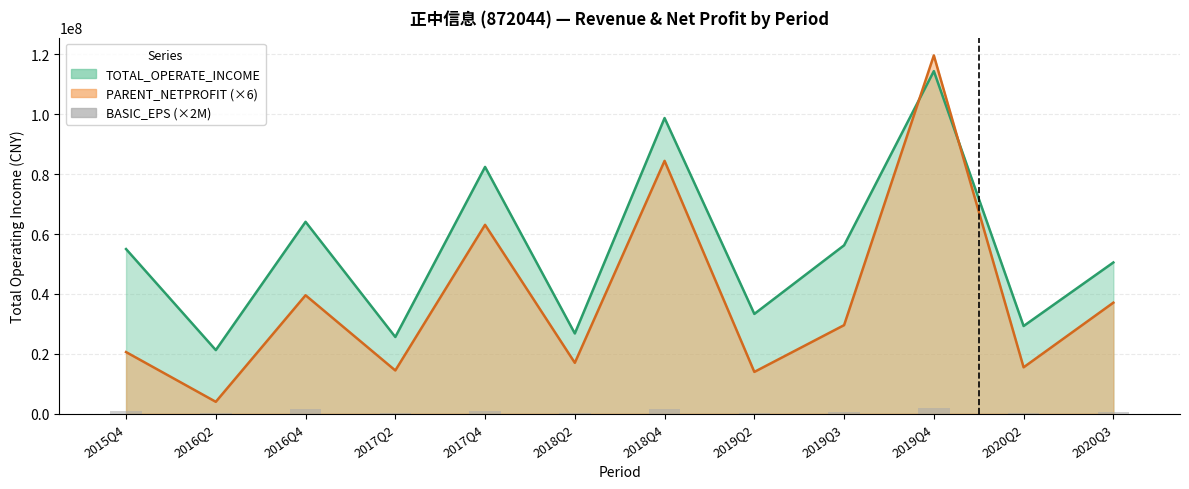

The value at 2017Q4 is 622308. True or false?

False